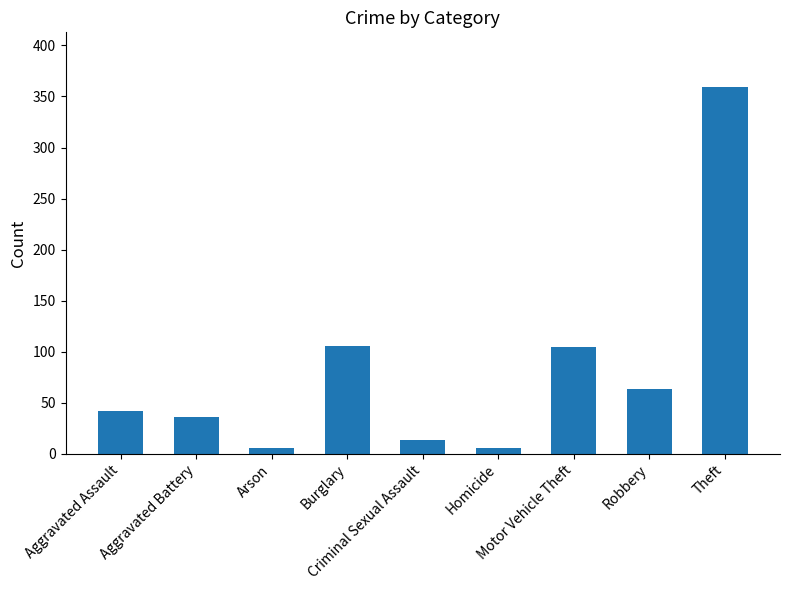

What is the difference between the maximum and minimum values?

353